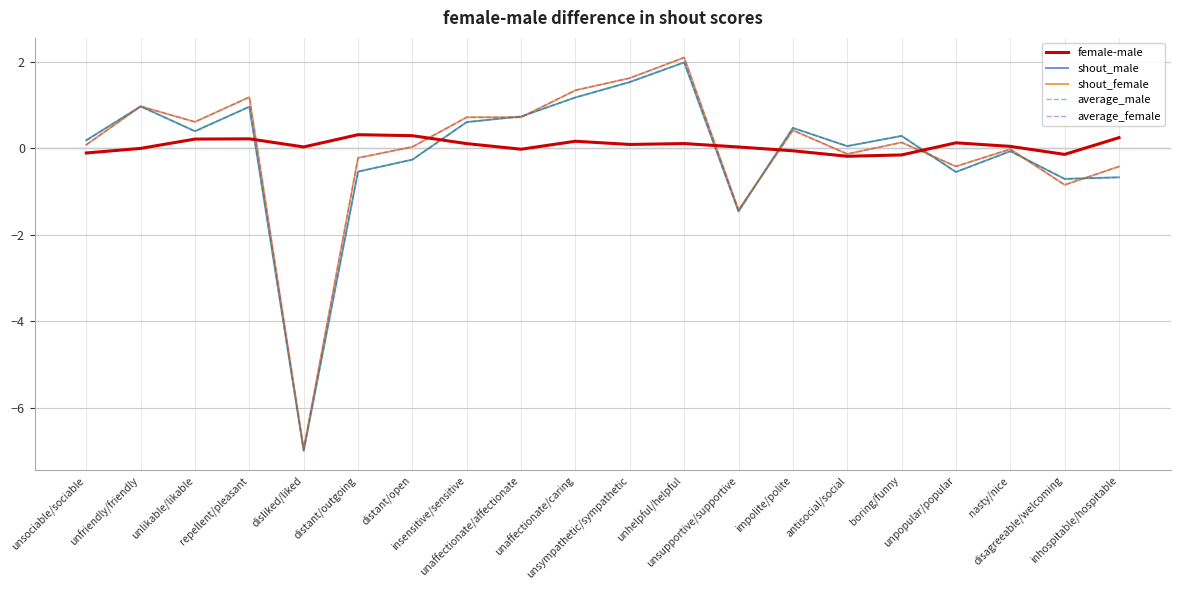

What is the minimum value for shout_male?

-7.0